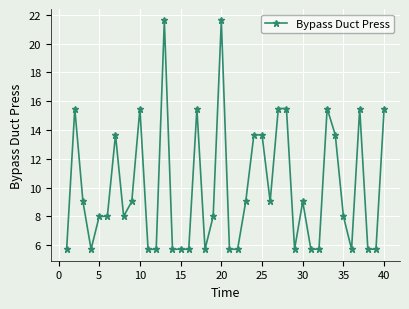

Does the chart display data point markers on the line(s)?

Yes